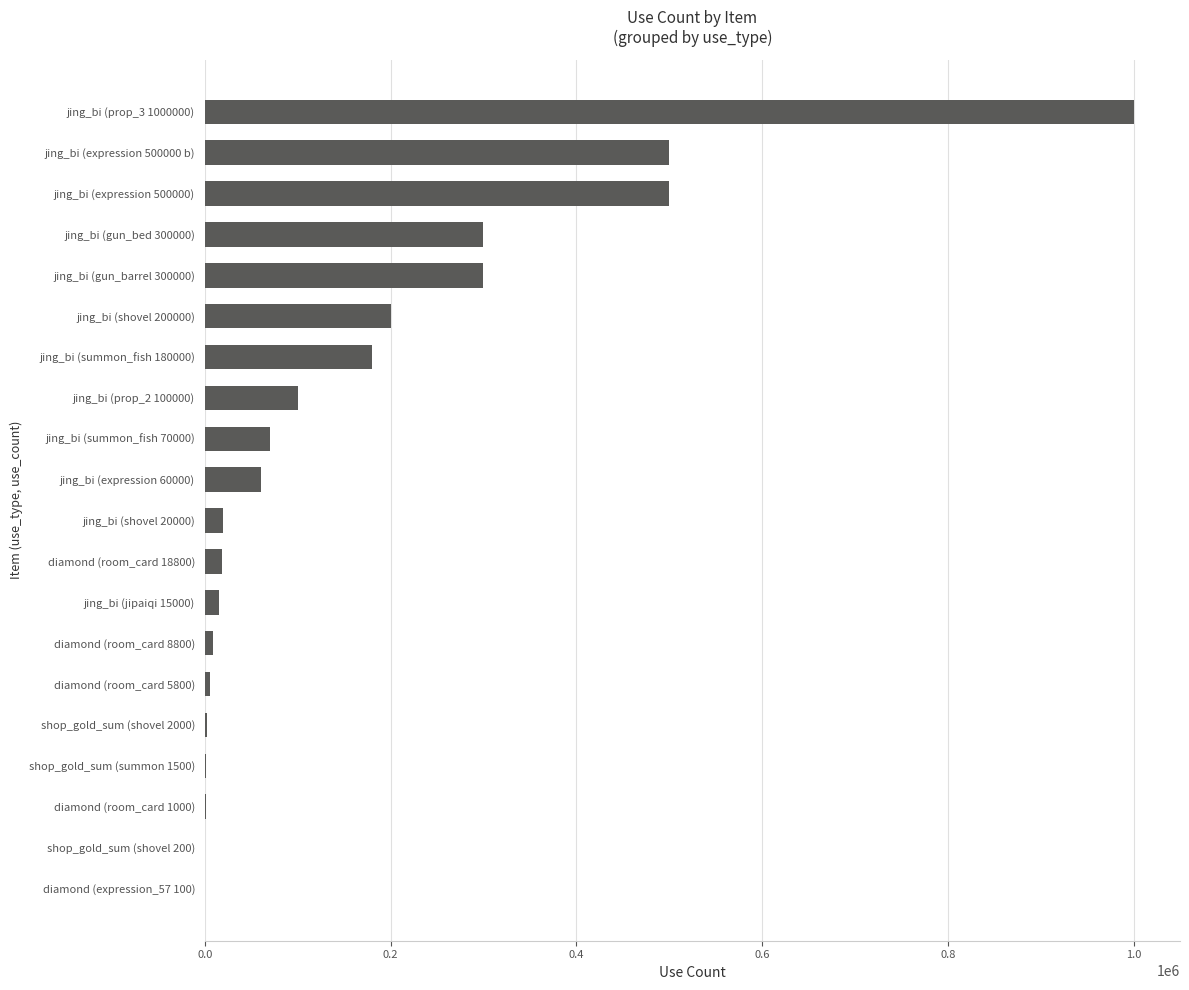

Which has a higher value, jing_bi (prop_2 100000) or jing_bi (gun_barrel 300000)?

jing_bi (gun_barrel 300000)